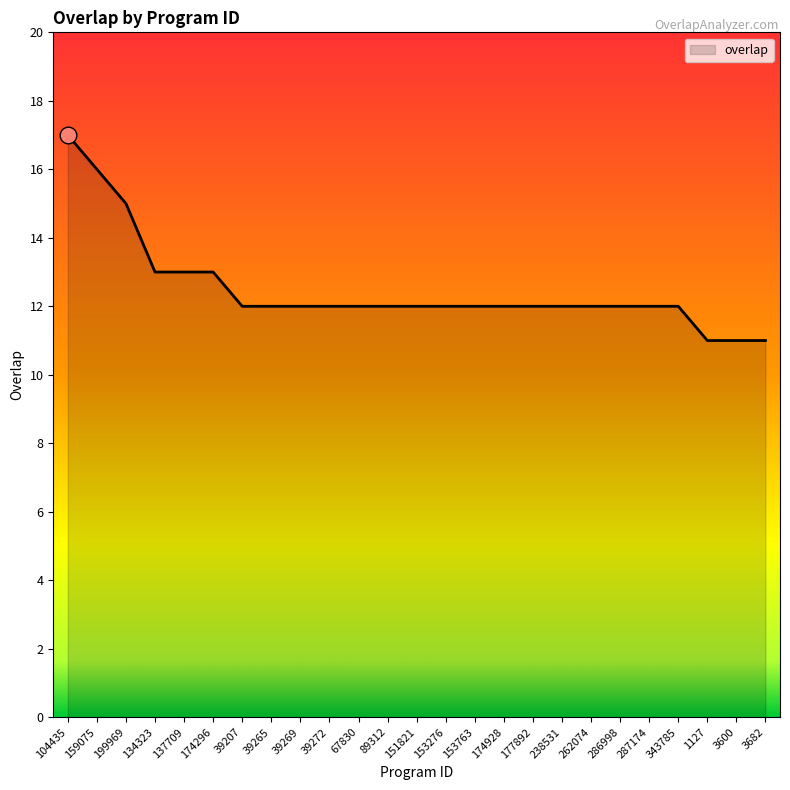

How many categories are shown in the chart?

25